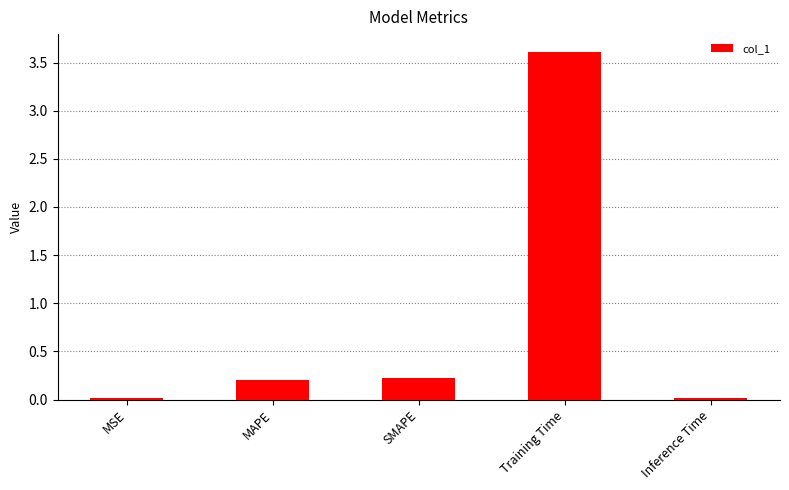

Are the bars grouped side by side (vs. stacked)?

No